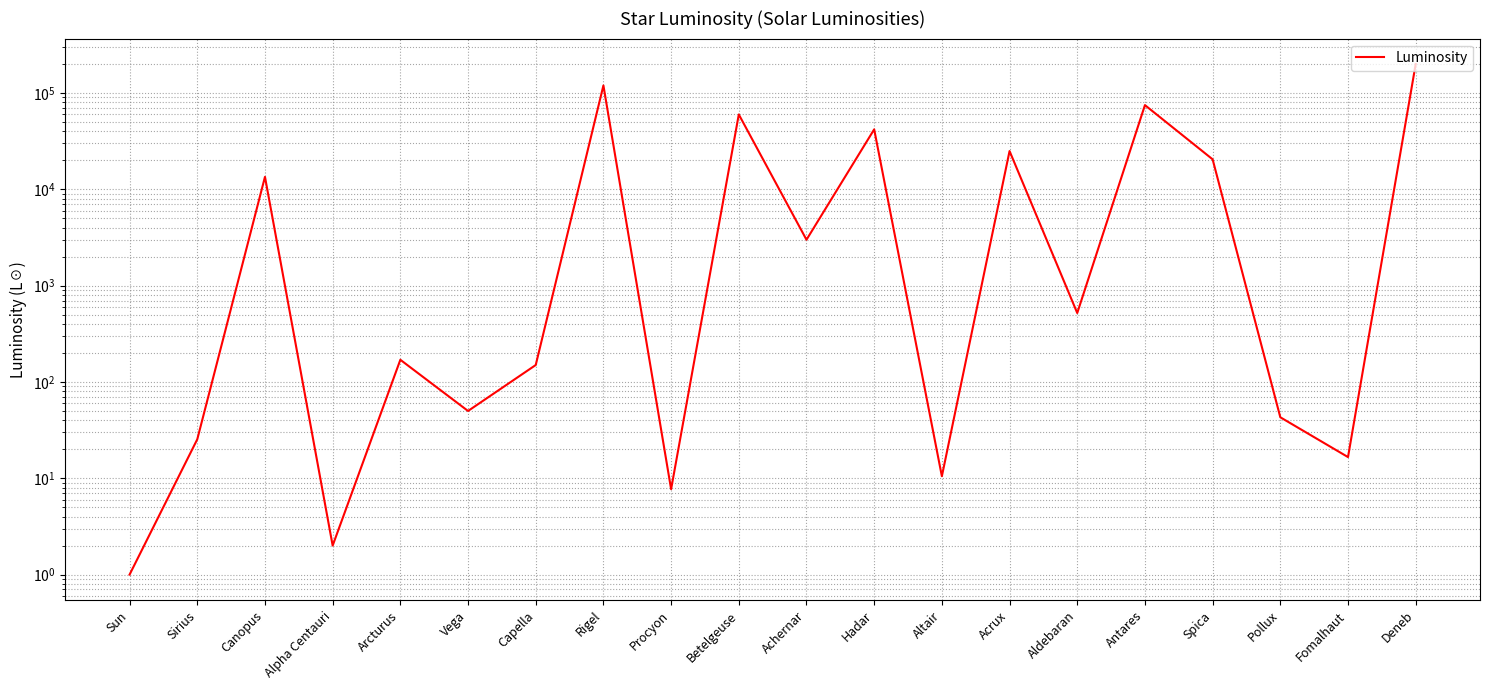

Between Sun and Aldebaran, which is larger?

Aldebaran